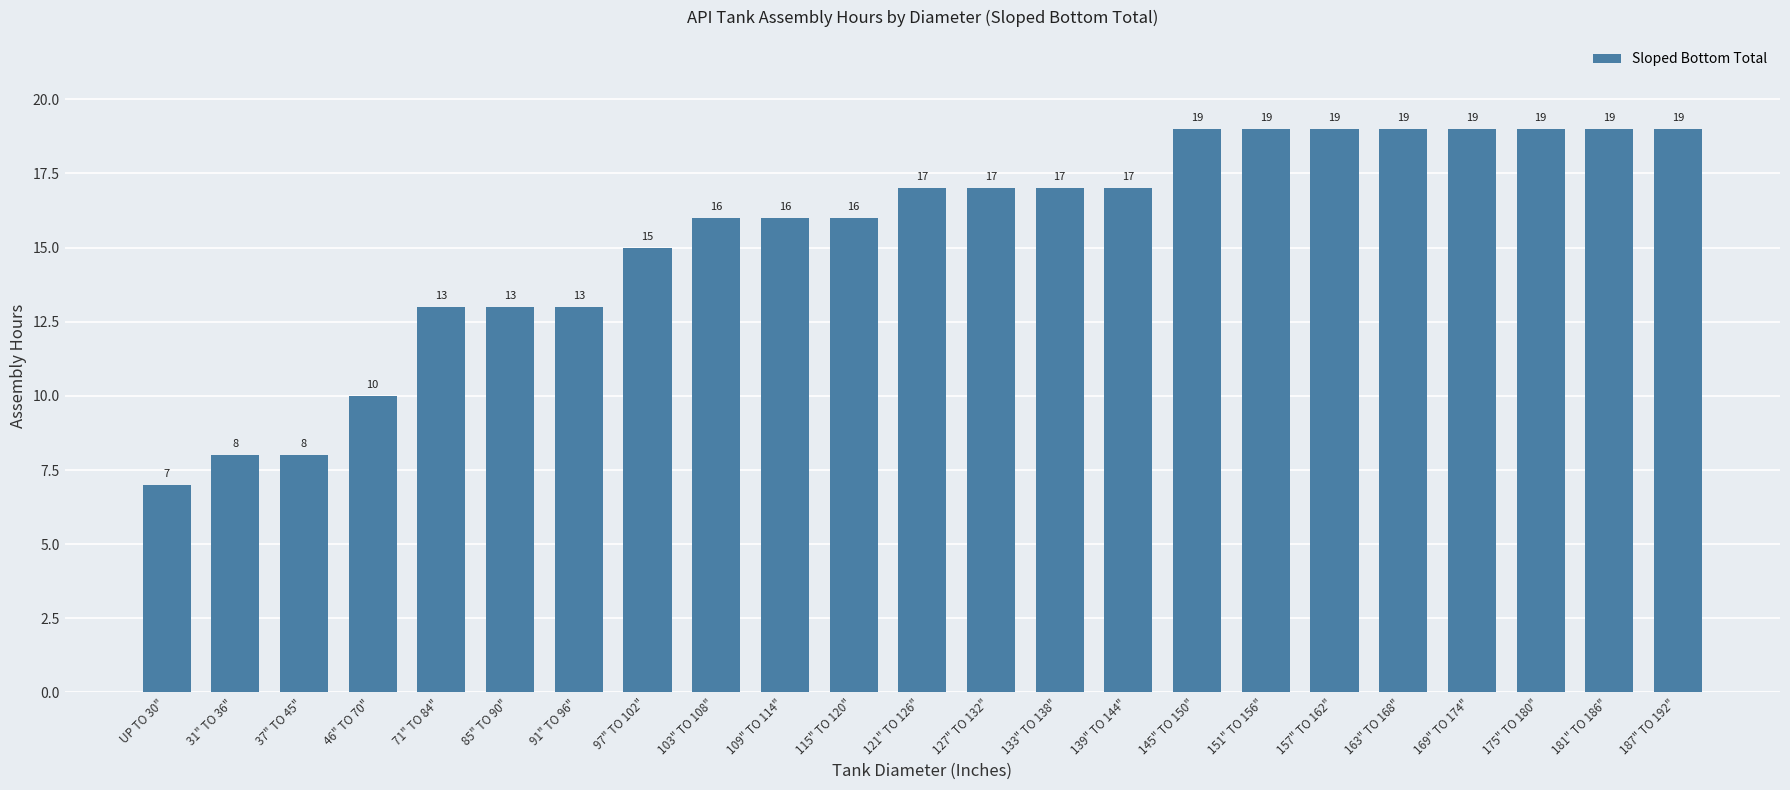

What is the label of the 23rd bar from the left?

187" TO 192"